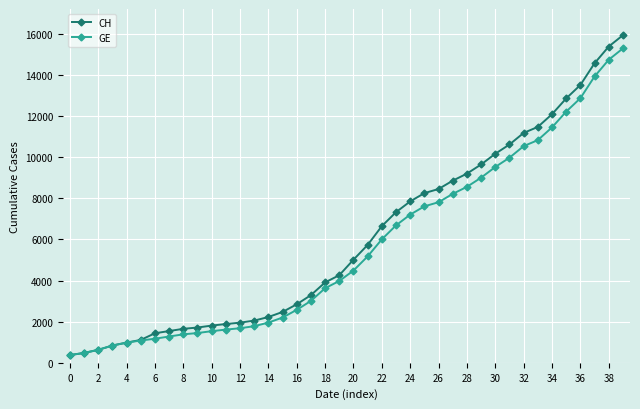

What is the maximum value shown in the chart?

15926